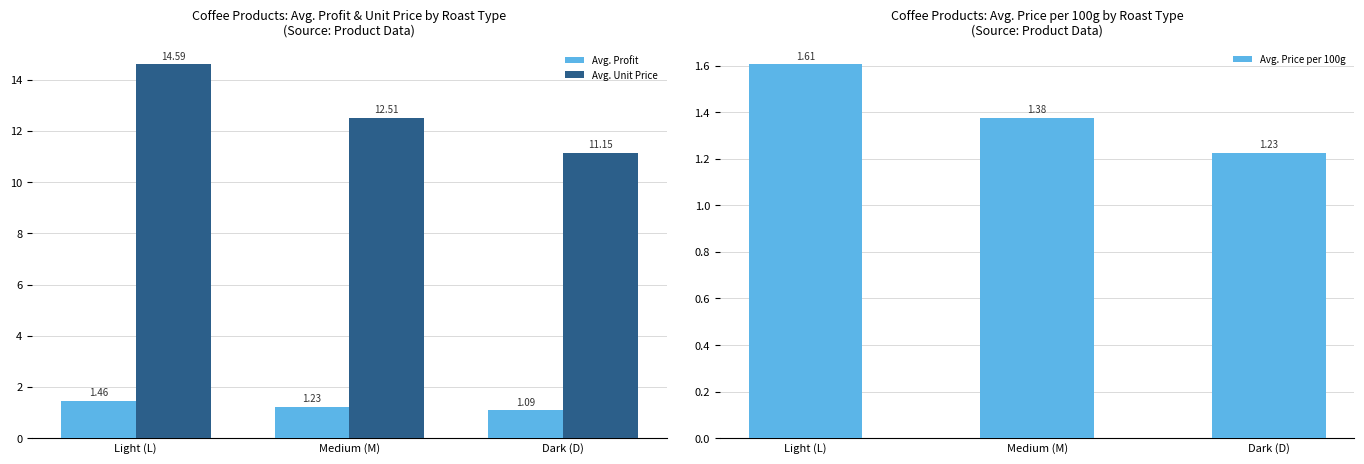

What value does the Avg. Unit Price series have at Dark (D)?

11.1